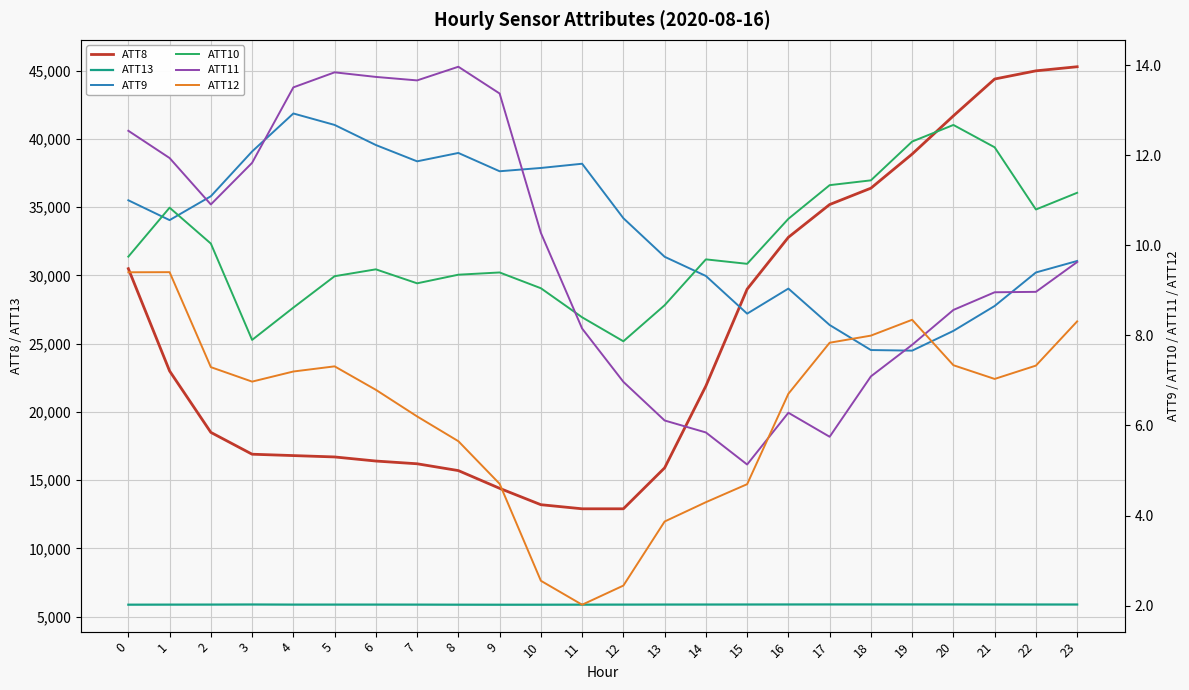

Which series has the widest spread of values?

ATT8